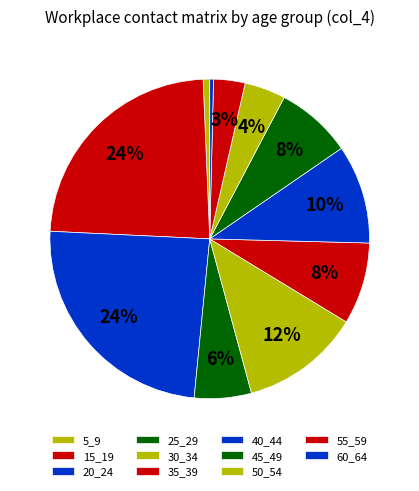

Rank the categories by value from highest to lowest.

20_24, 15_19, 30_34, 40_44, 35_39, 45_49, 25_29, 50_54, 55_59, 5_9, 60_64